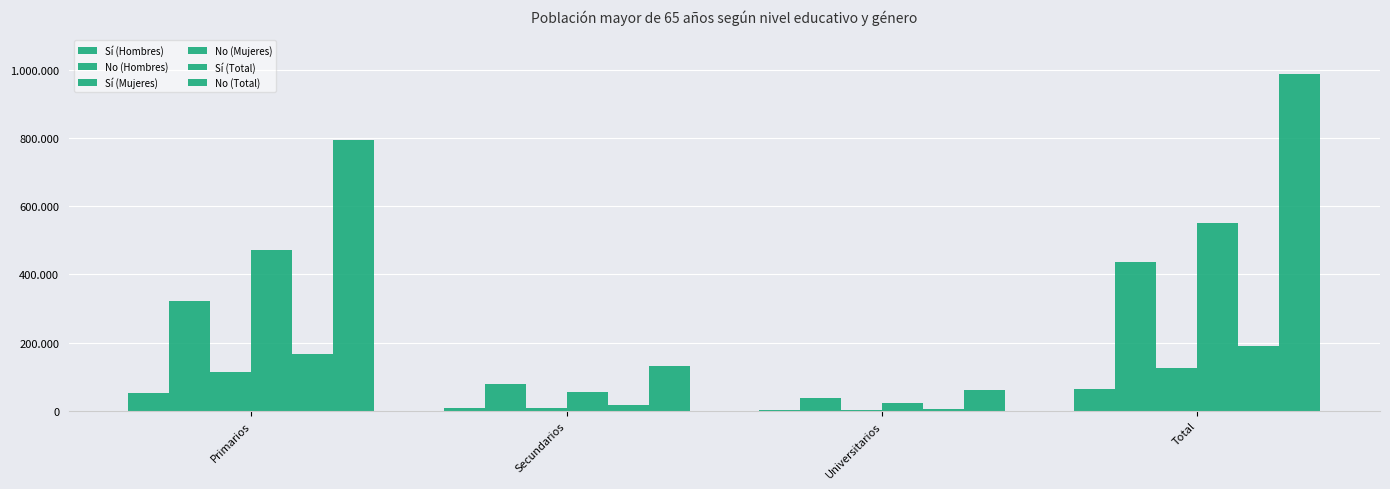

Which series has the widest spread of values?

No (Total)